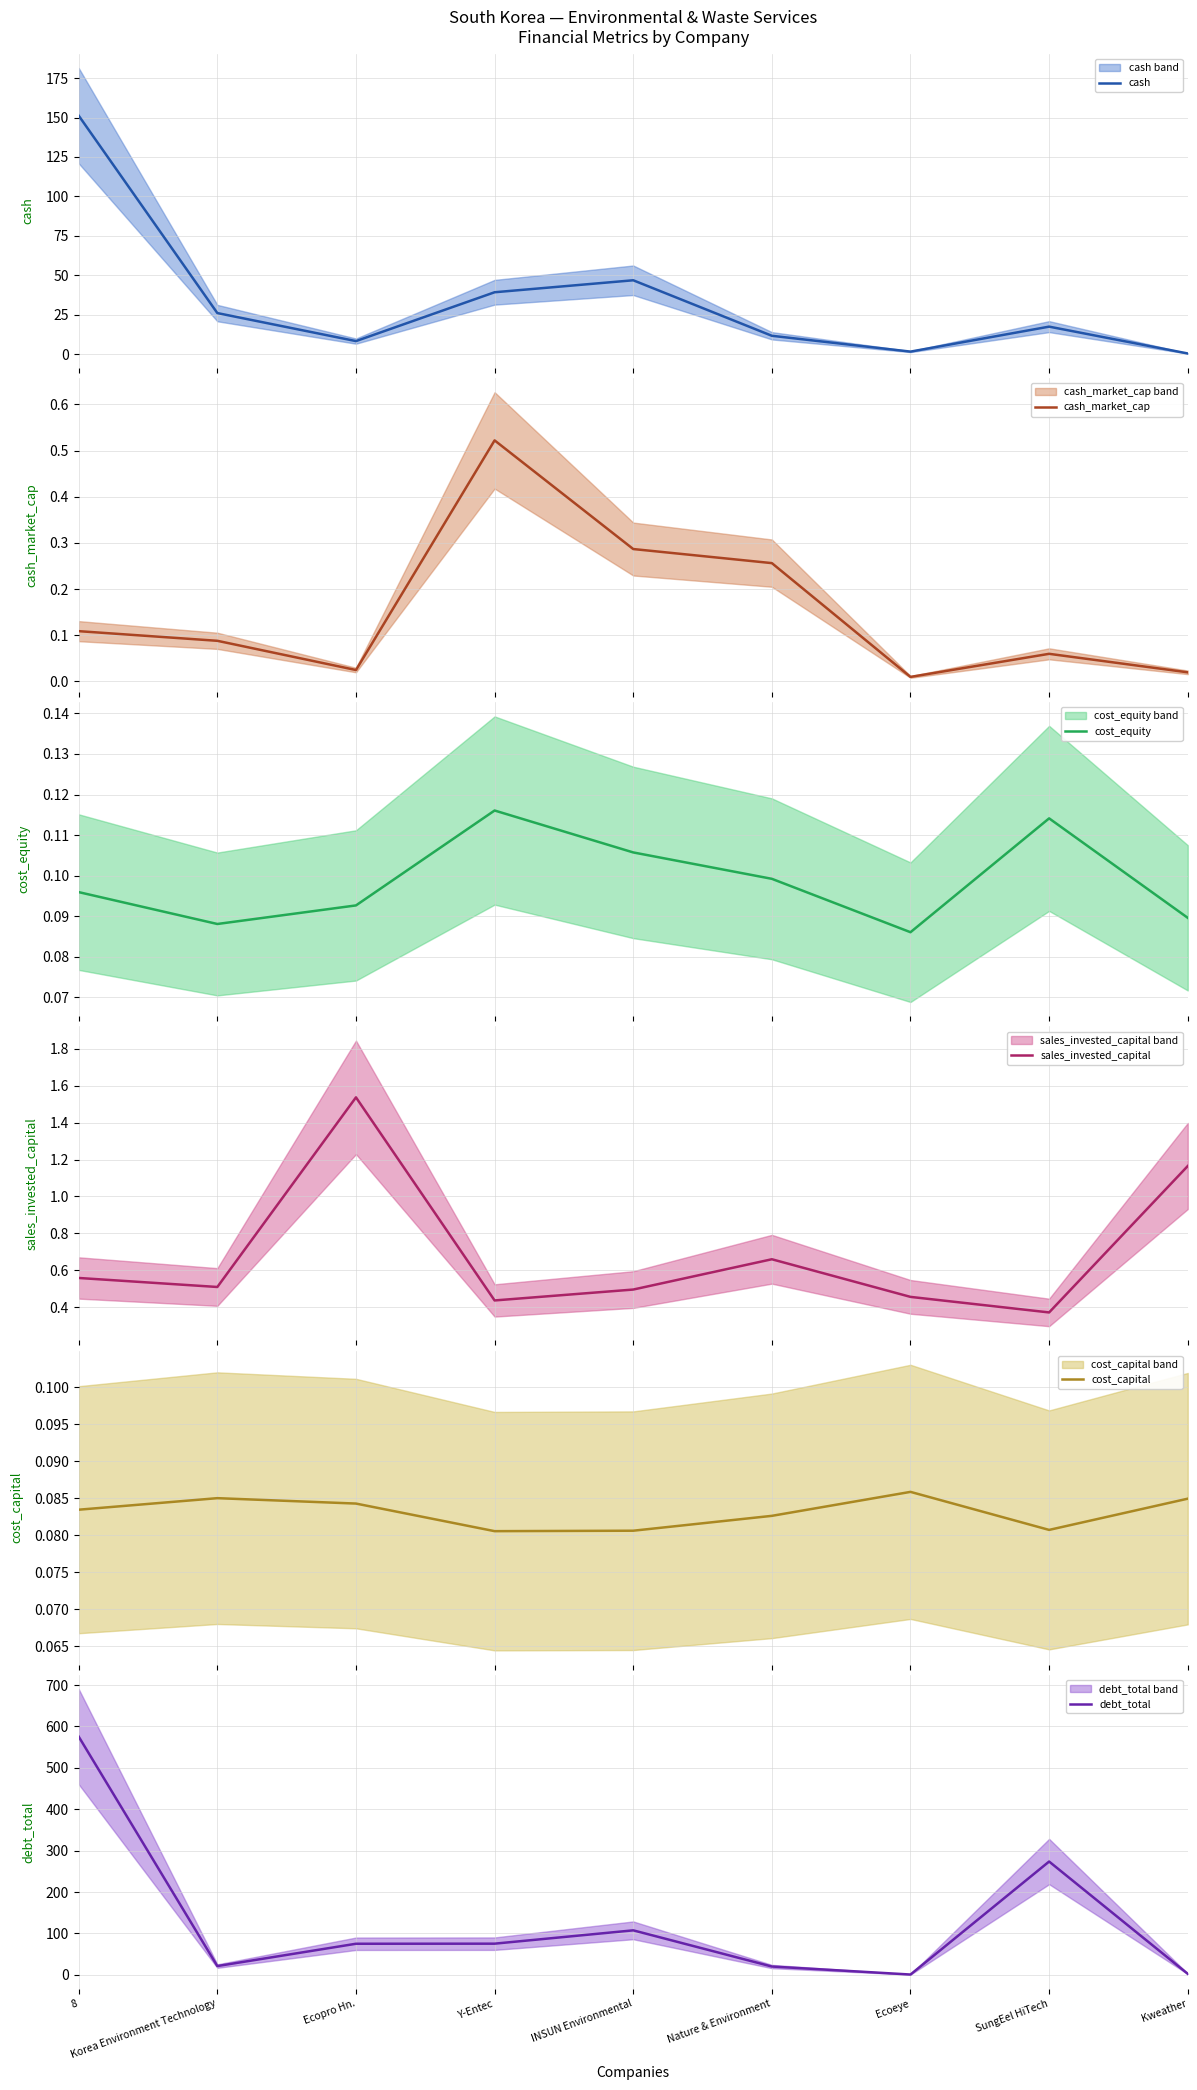

Is the value of sales_invested_capital at 8 greater than the value of debt_total at 8?

No